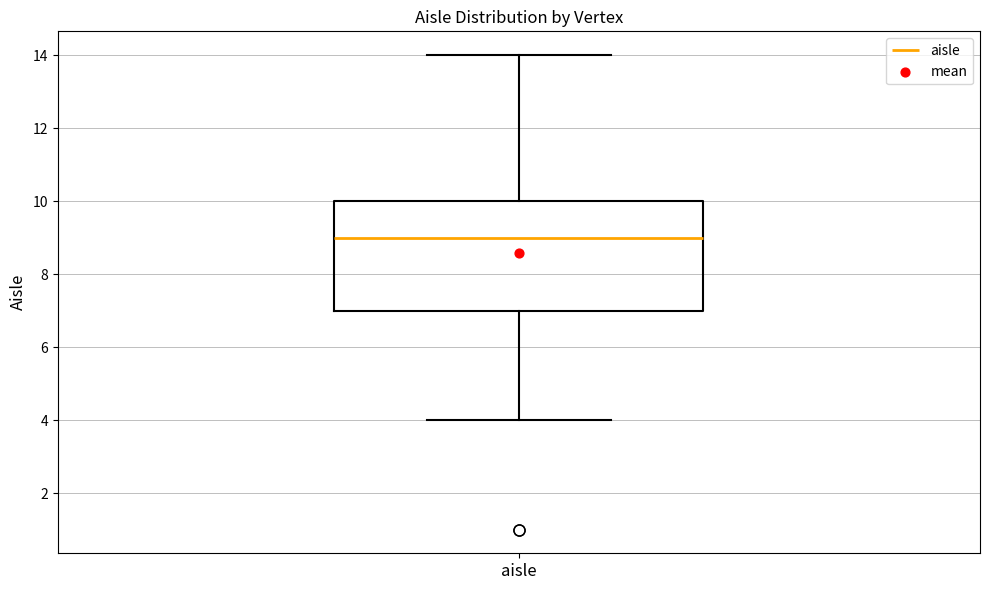

Transcribe this box plot: give where the median line is, the range the box spans, and where the two whiskers end, as read against the y-axis. The values are not printed on the chart, so give them approximately, as read against the axis.

median 9, box 7 to 10, whiskers 4 to 14